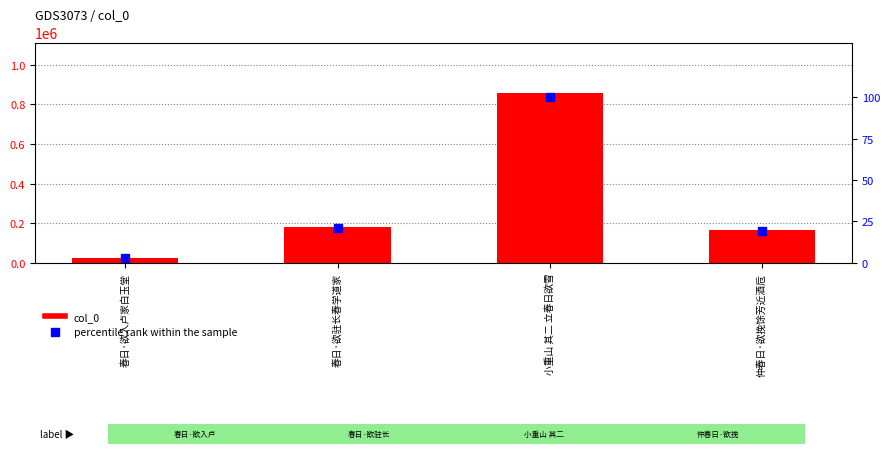

What is the difference between the maximum and minimum values in the col_0 series?

831281.0